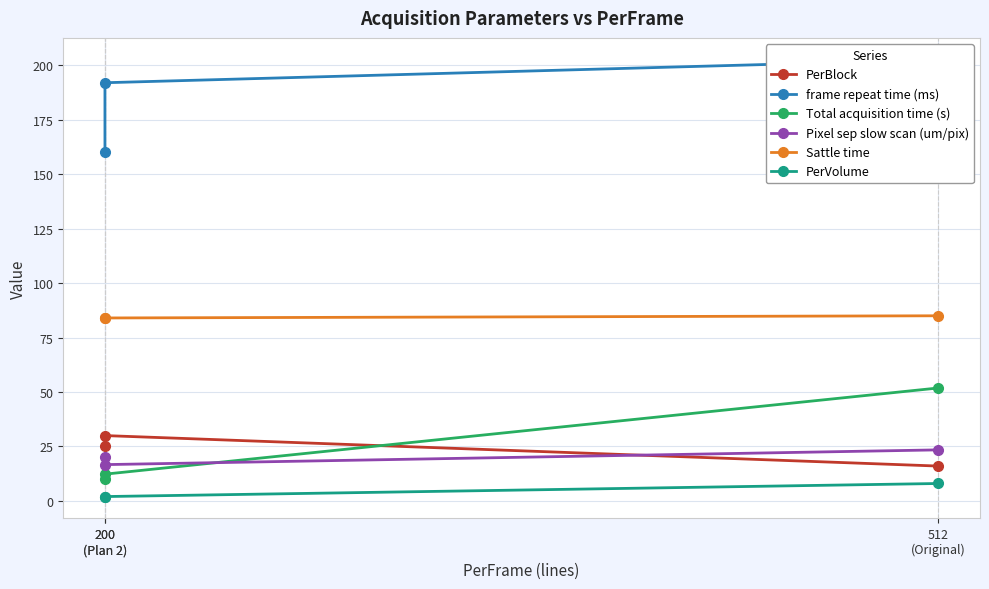

Reading left to right, list all the values displayed in this chart.

PerBlock: 16.0	30.0	25.0
frame repeat time (ms): 202.6	192.0	160.0
Total acquisition time (s): 51.9	12.3	10.2
Pixel sep slow scan (um/pix): 23.4	16.7	20.0
Sattle time: 85.0	84.0	84.0
PerVolume: 8.0	2.0	2.0